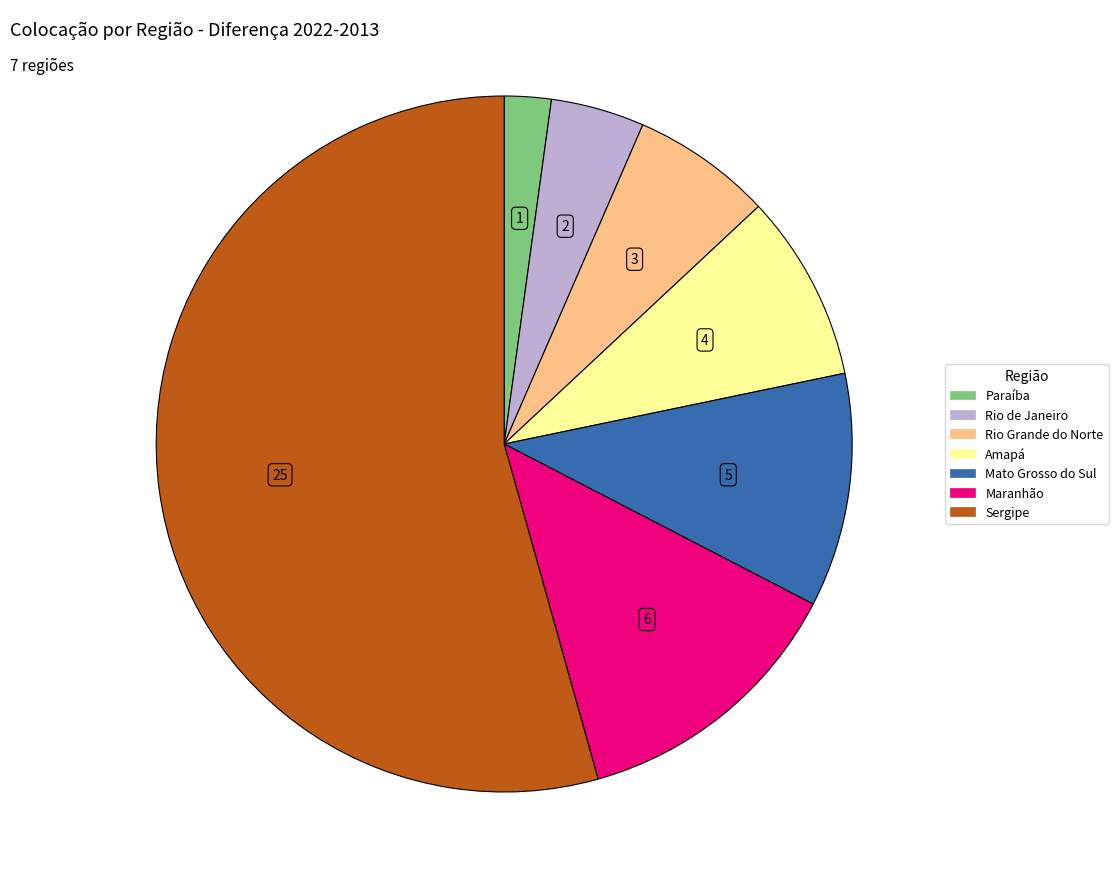

Combined, do Sergipe and Amapá account for over 50%?

Yes